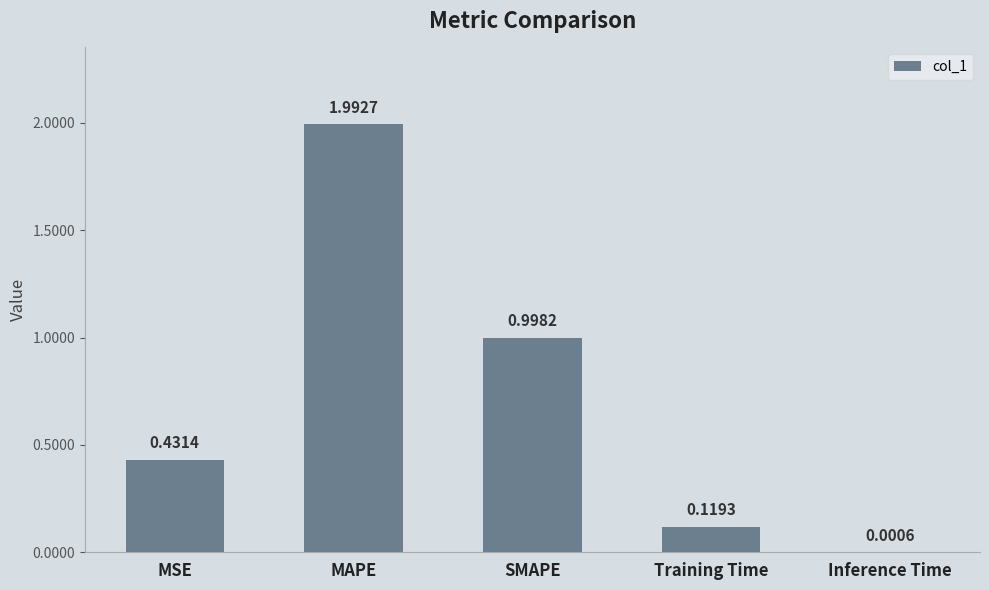

Which has a higher value, MAPE or Inference Time?

MAPE